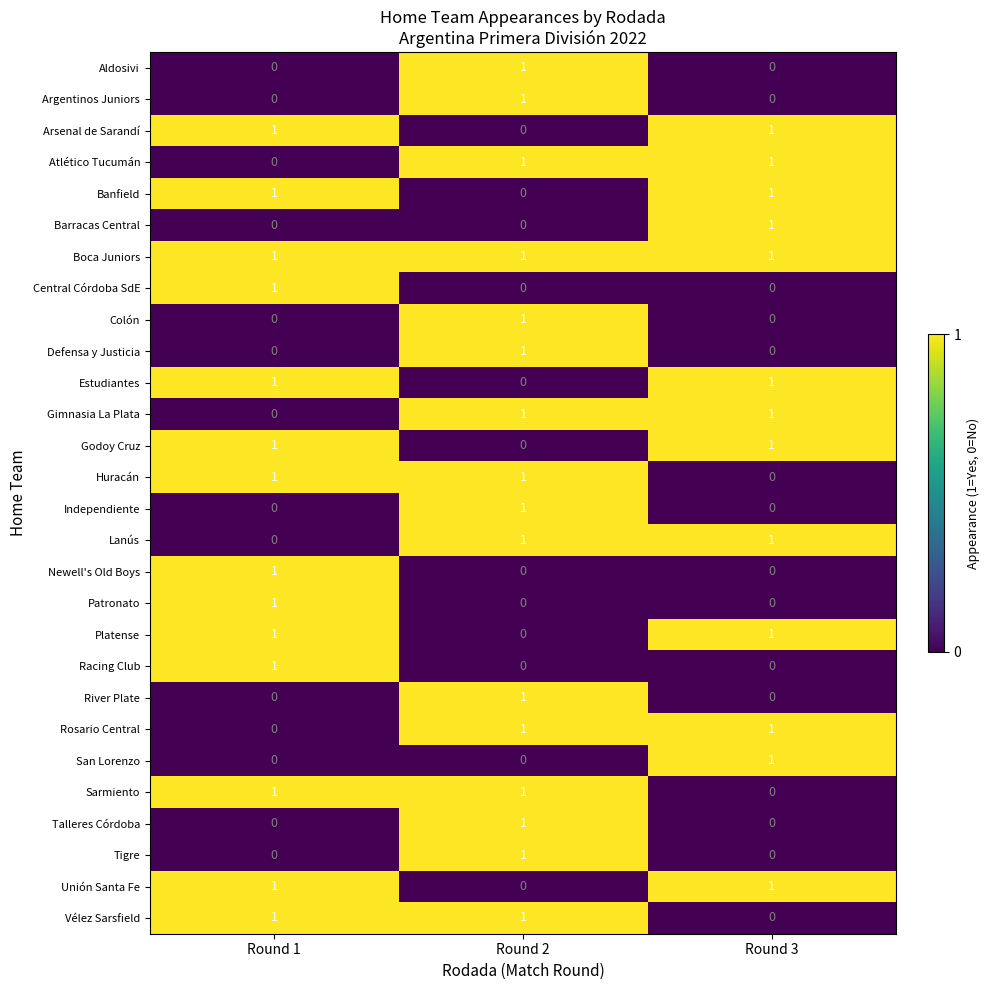

At which category is the sum across all series the highest?

Round 2